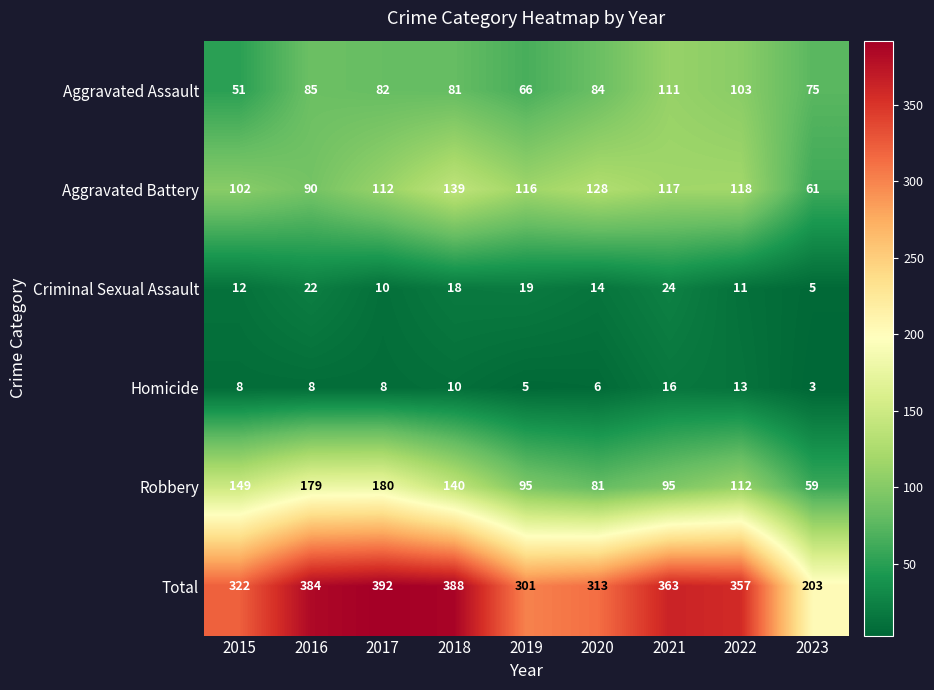

Which series changed the most between 2018 and 2023?

Total